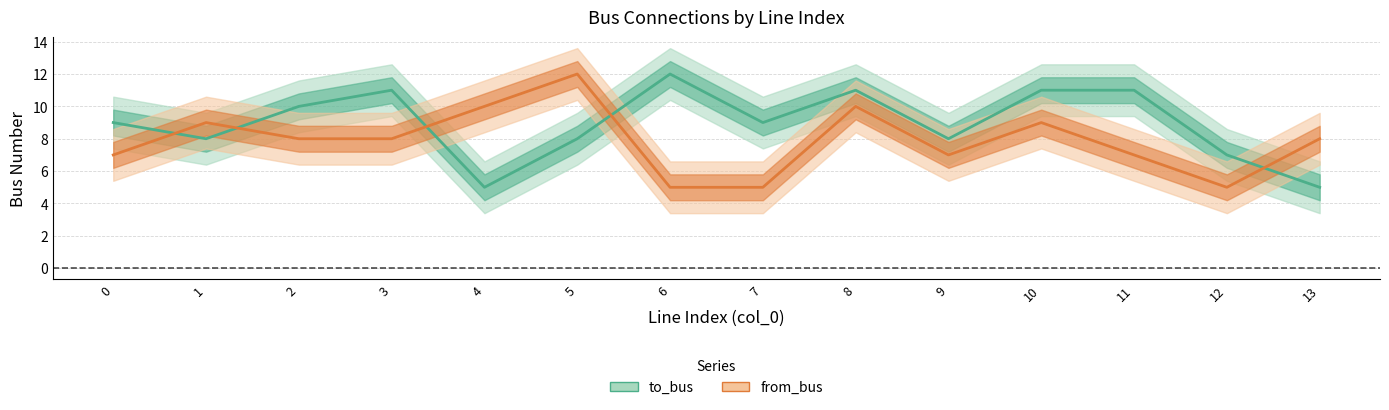

At which label does from_bus reach its minimum?

6